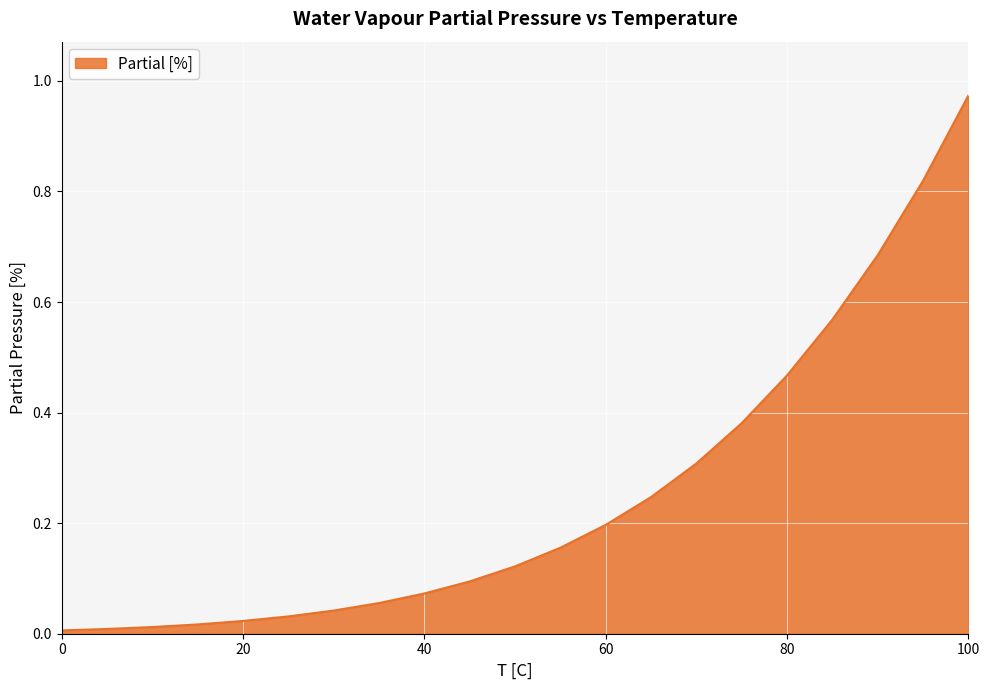

Reading right to left, list all the values displayed in this chart.

1.0	0.8	0.7	0.6	0.5	0.4	0.3	0.2	0.2	0.2	0.1	0.1	0.1	0.1	0.0	0.0	0.0	0.0	0.0	0.0	0.0